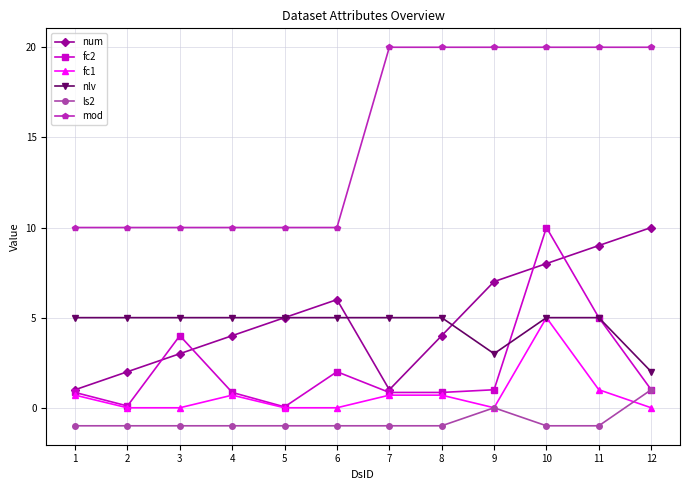

The fc2 series shows 0.1 at 5. True or false?

True